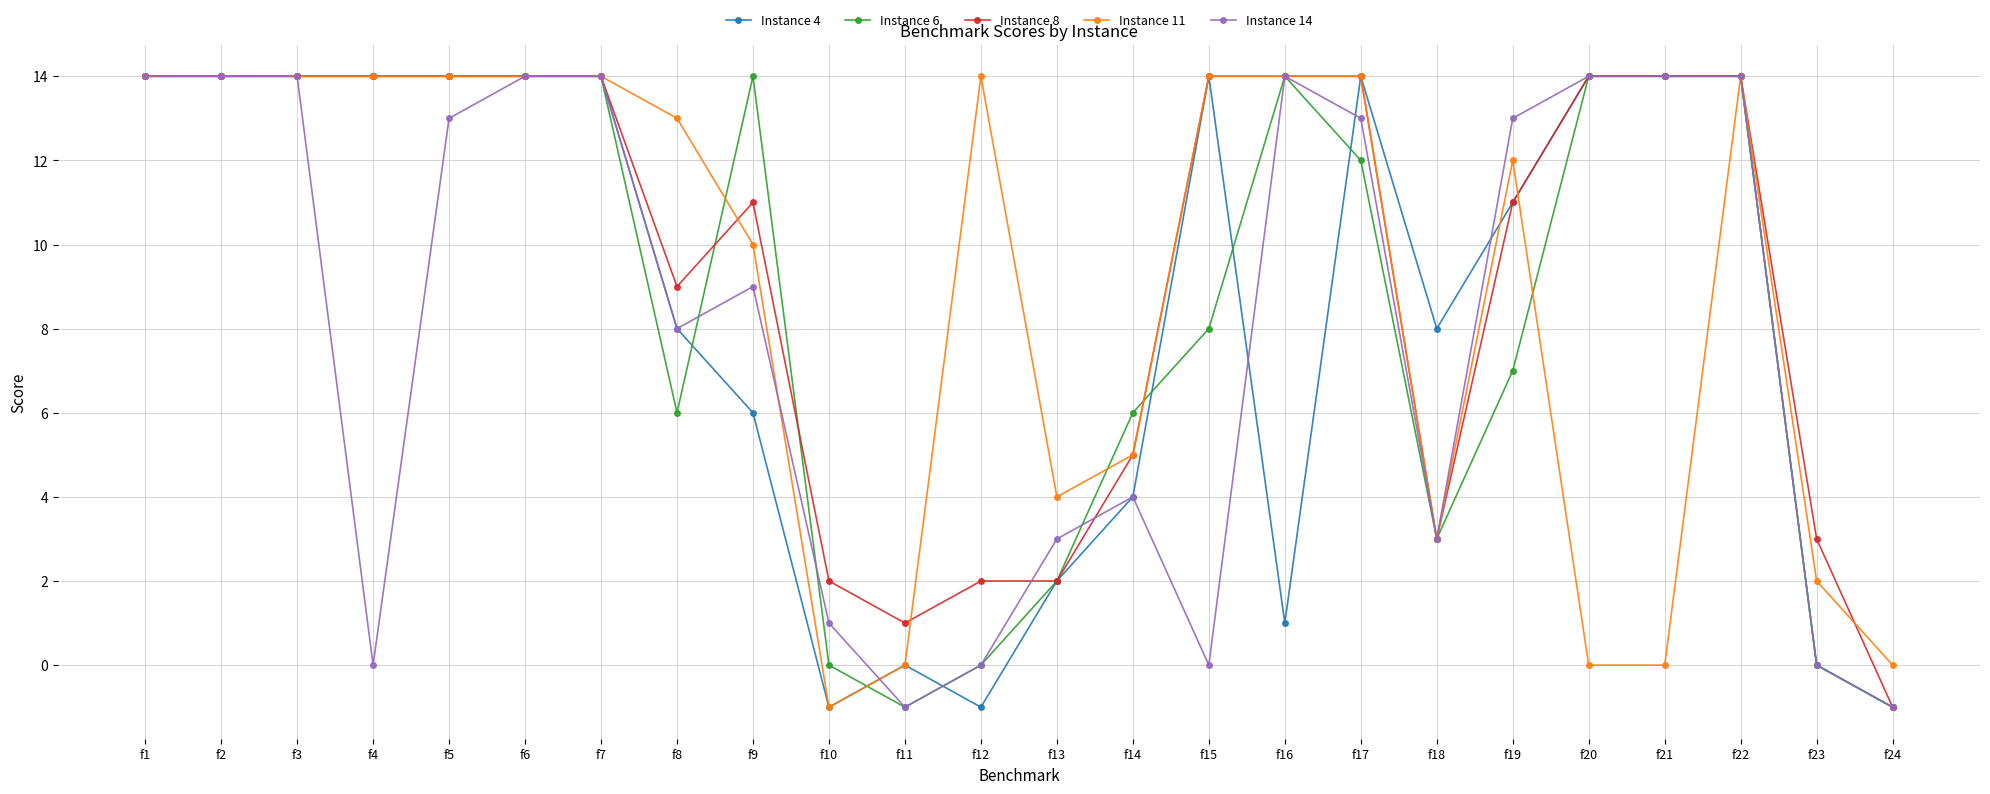

True or false: Instance 14 has more than 0 interior local peaks.

True